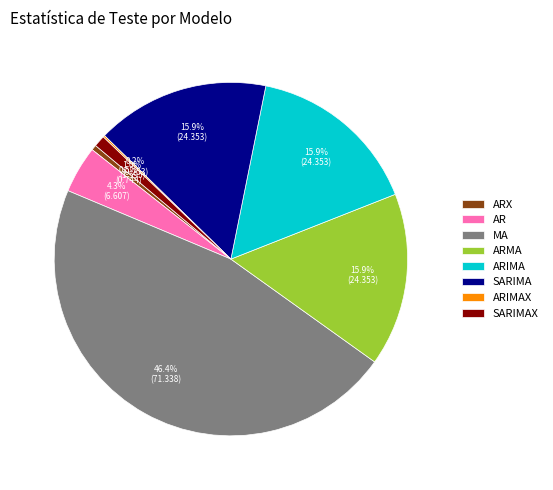

To the nearest percent, what is the difference between the largest and smallest slice percentages?

46%